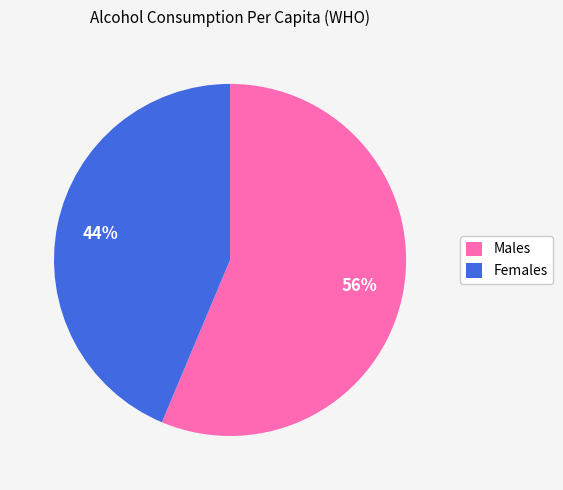

Is there a majority slice in this chart?

Yes